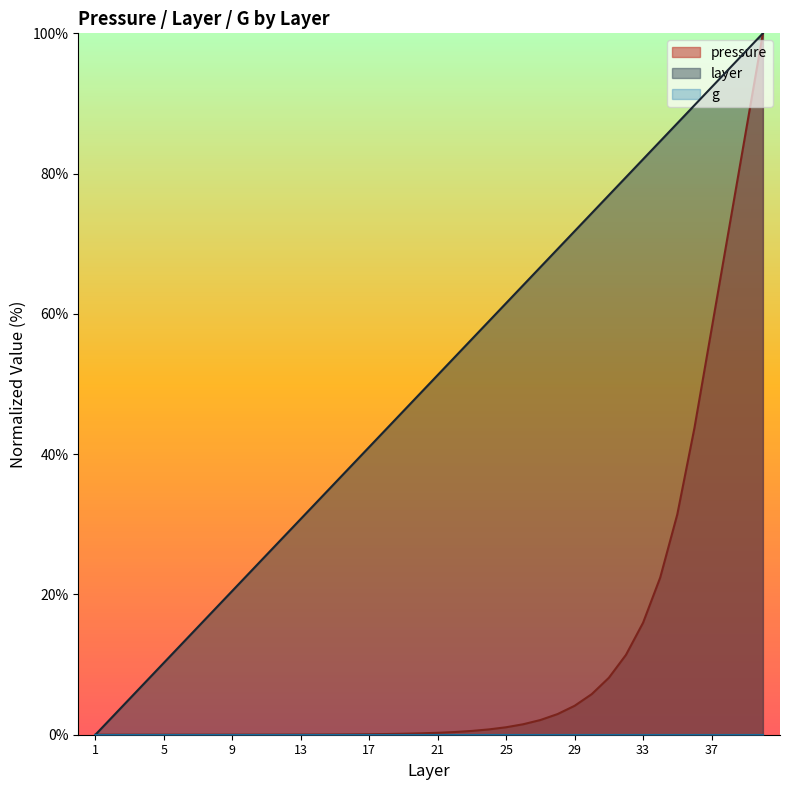

What is the difference between the highest and lowest values at 21?

51.0